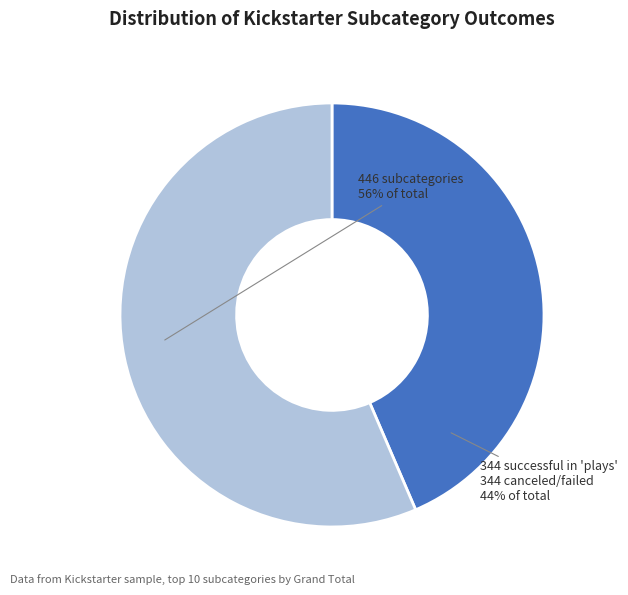

Is there a majority slice in this chart?

Yes